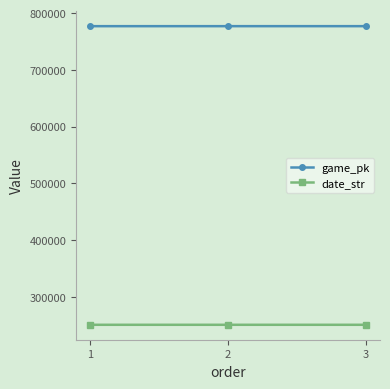

Does the chart display data point markers on the line(s)?

Yes